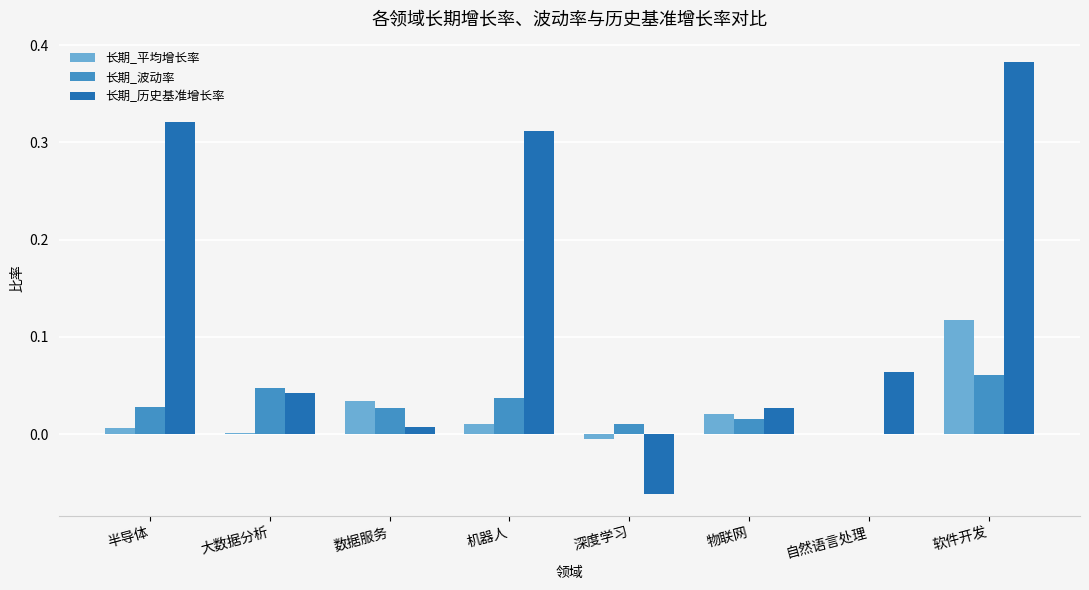

What is the sum of all 长期_历史基准增长率 values?

1.1